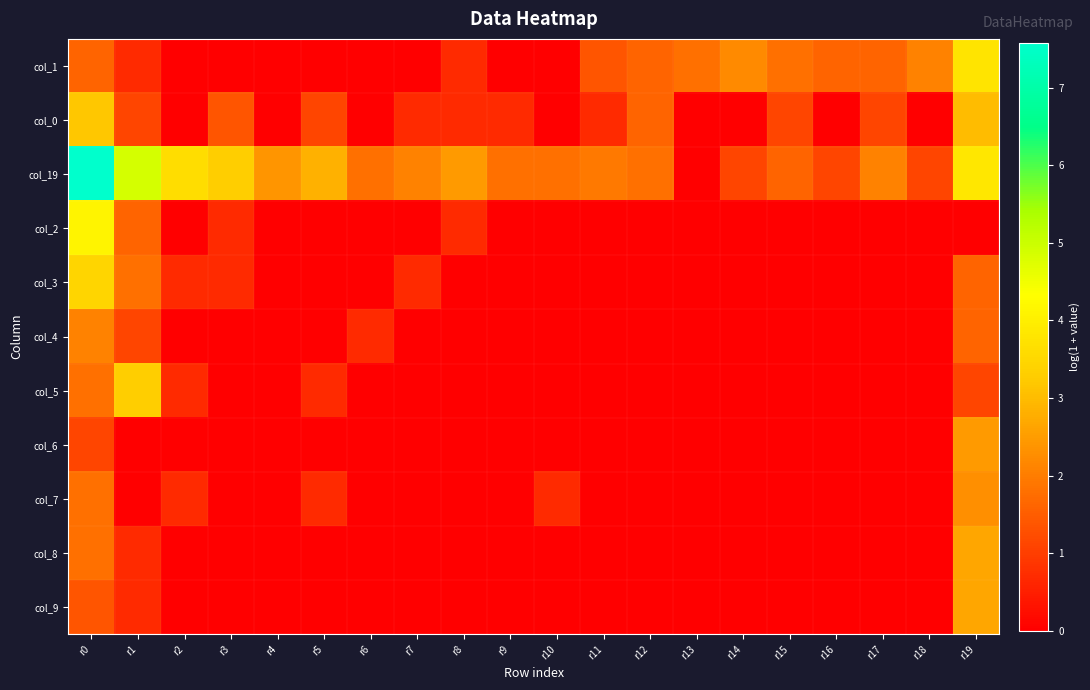

At which category does the chart reach its minimum across all series?

r2